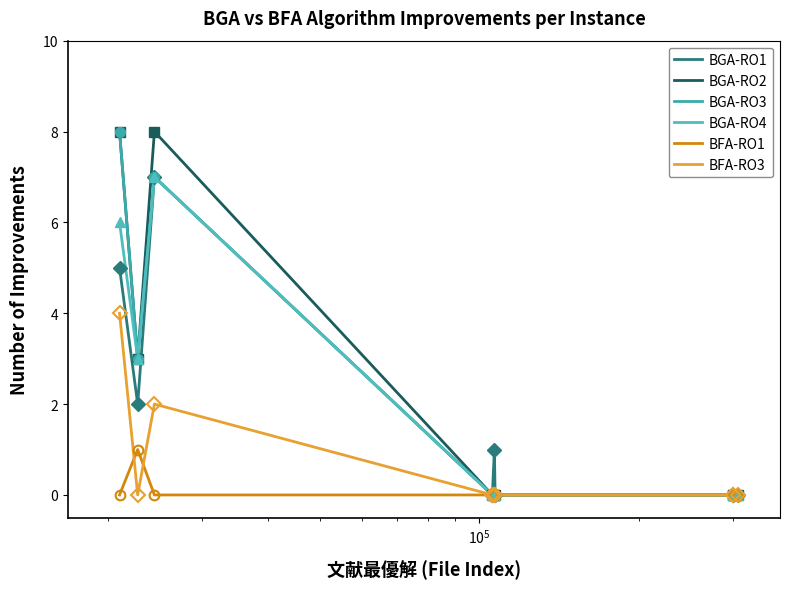

Reading right to left, what are all the values shown in this chart?

BGA-RO1: 0	0	0	0	1	0	7	2	5
BGA-RO2: 0	0	0	0	0	0	8	3	8
BGA-RO3: 0	0	0	0	0	0	7	3	8
BGA-RO4: 0	0	0	0	0	0	7	3	6
BFA-RO1: 0	0	0	0	0	0	0	1	0
BFA-RO3: 0	0	0	0	0	0	2	0	4